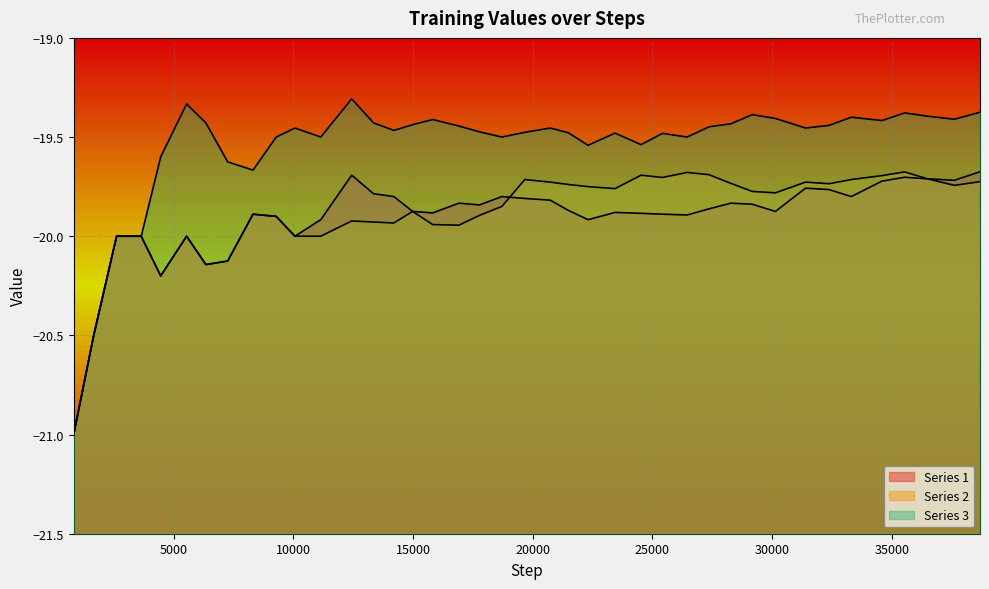

Is it true that Series 1 equals -19.9 at 24526?

True